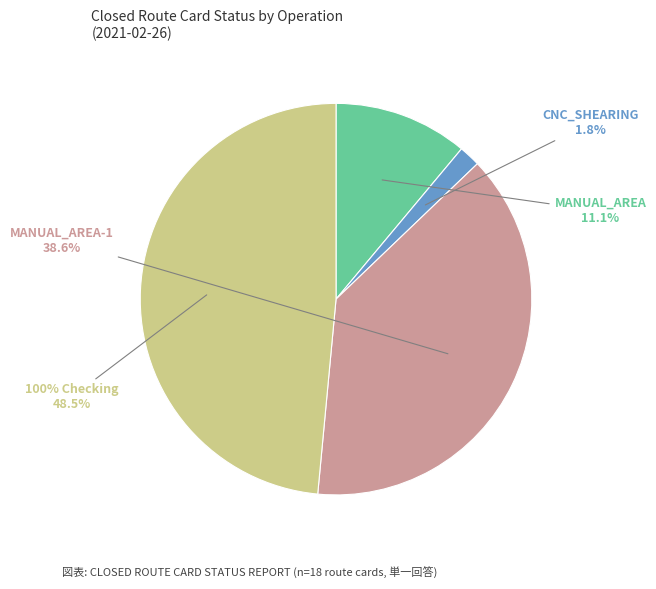

Does 15 account for over 50% of the chart?

No